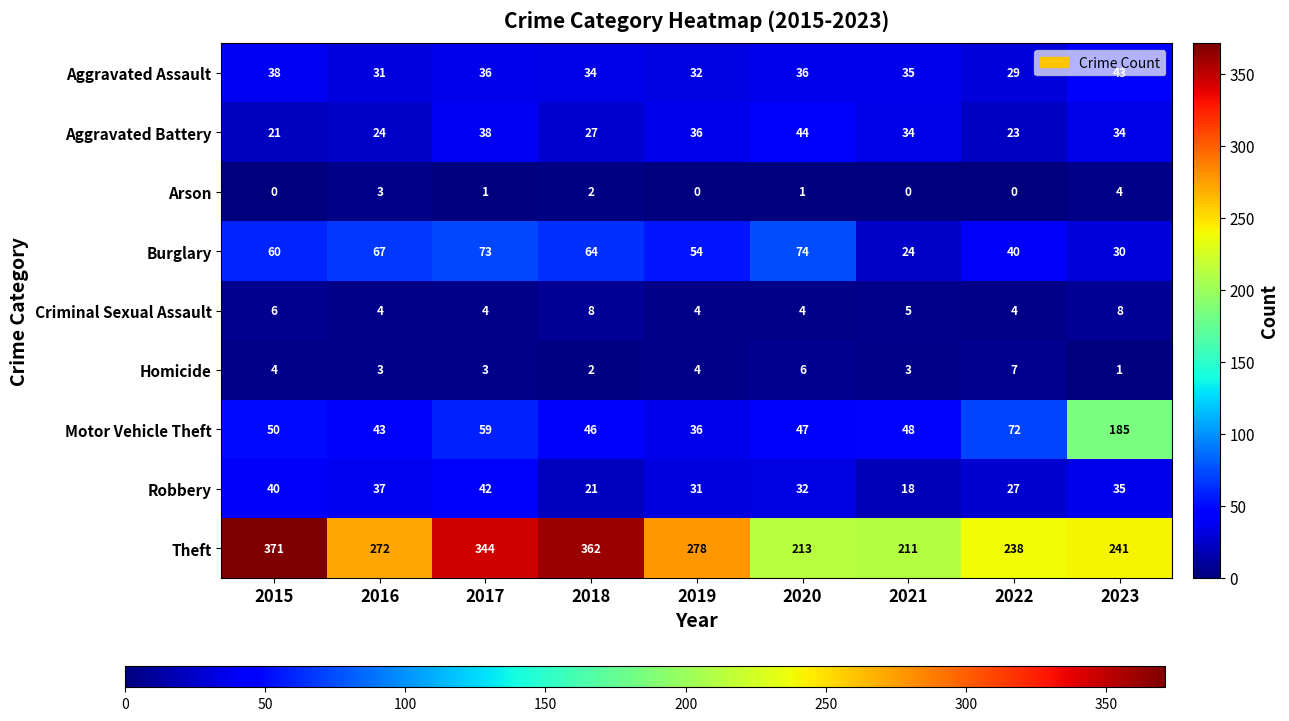

Rank the series at 2021 from lowest to highest value.

Arson, Homicide, Criminal Sexual Assault, Robbery, Burglary, Aggravated Battery, Aggravated Assault, Motor Vehicle Theft, Theft